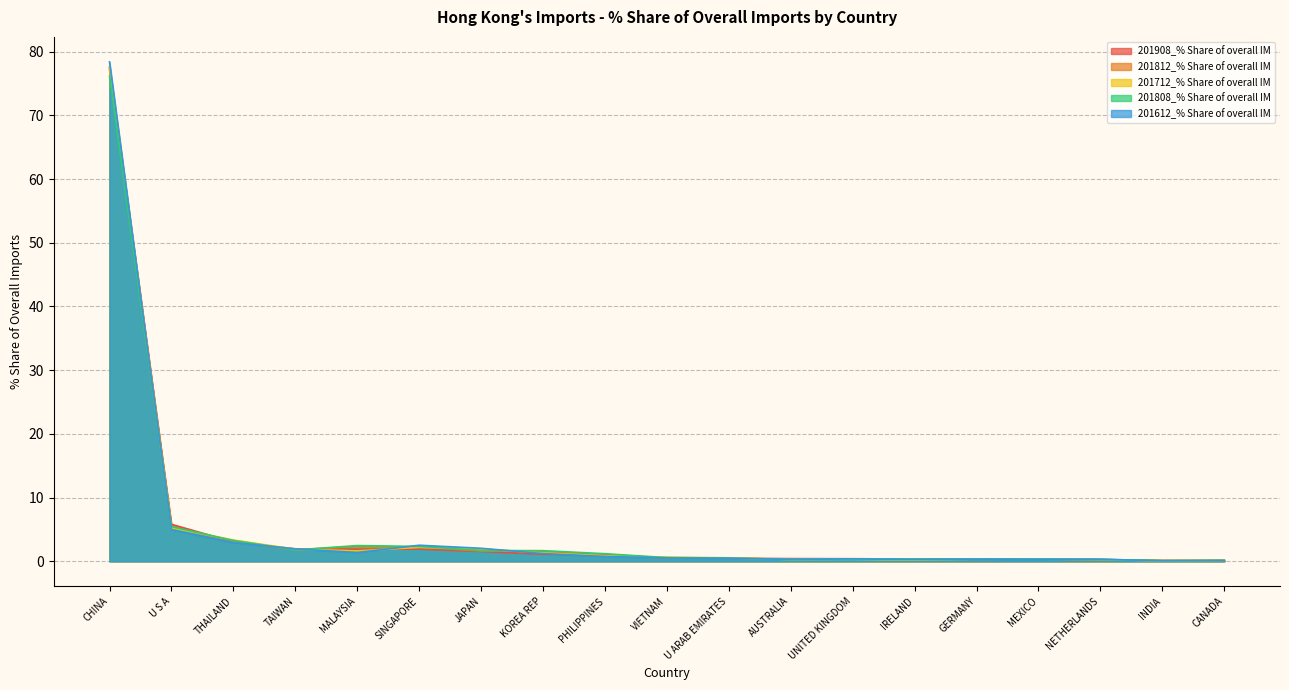

What is the average value of the 201908_% Share of overall IM series?

5.2